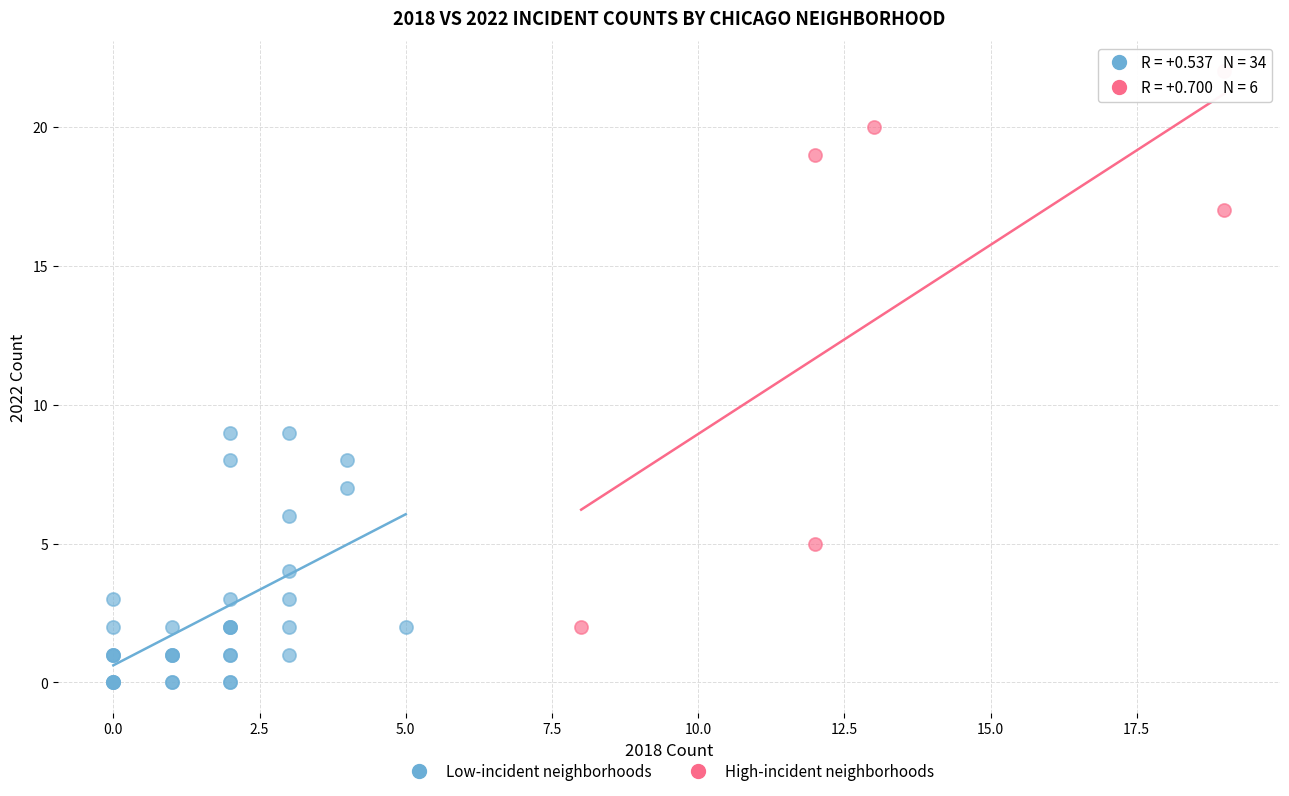

Which series contains the lowest Y value?

Low-incident neighborhoods